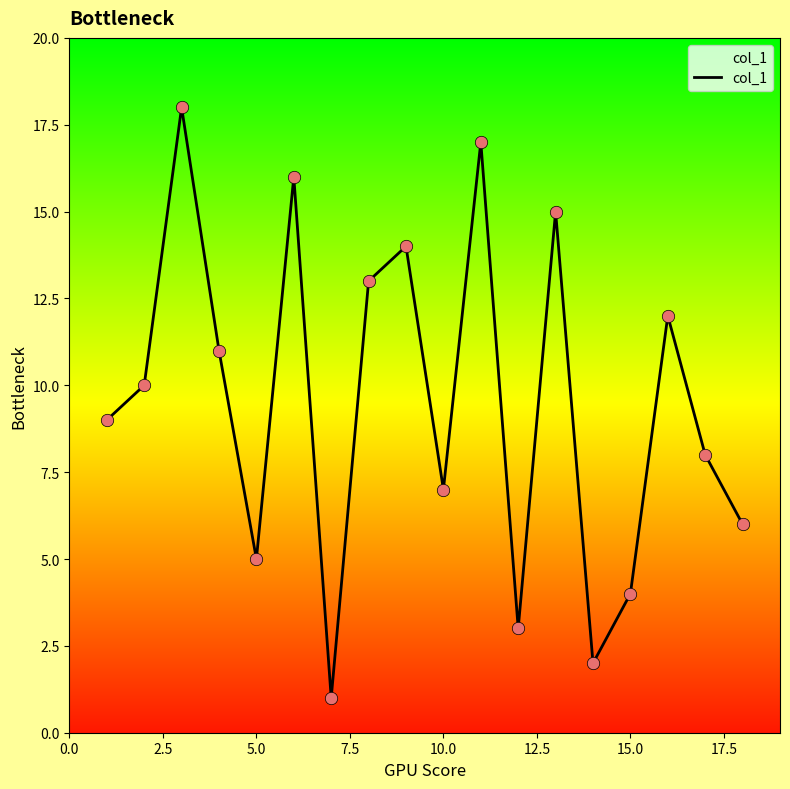

What is the greatest value displayed?

18